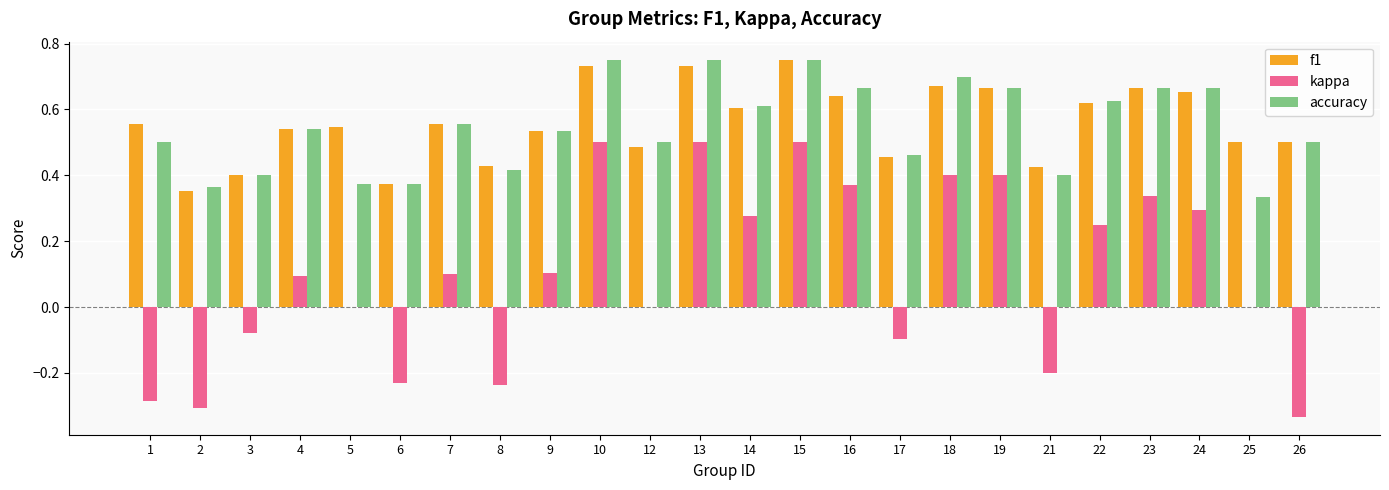

Does the chart contain stacked bars?

No